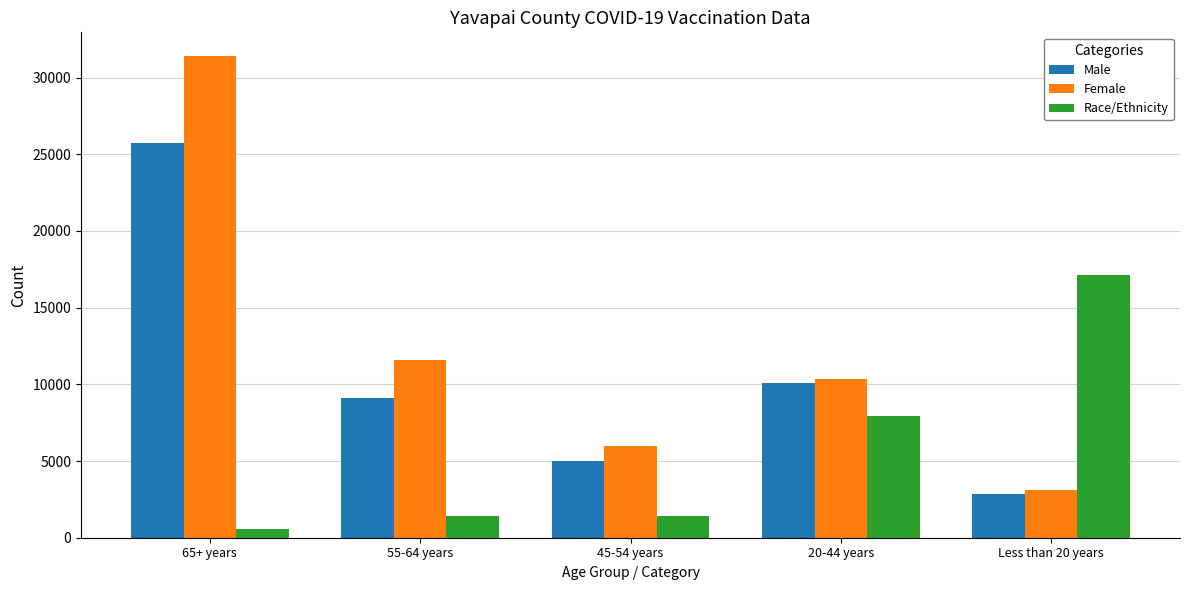

What is the difference between the highest and lowest values at 20-44 years?

2383